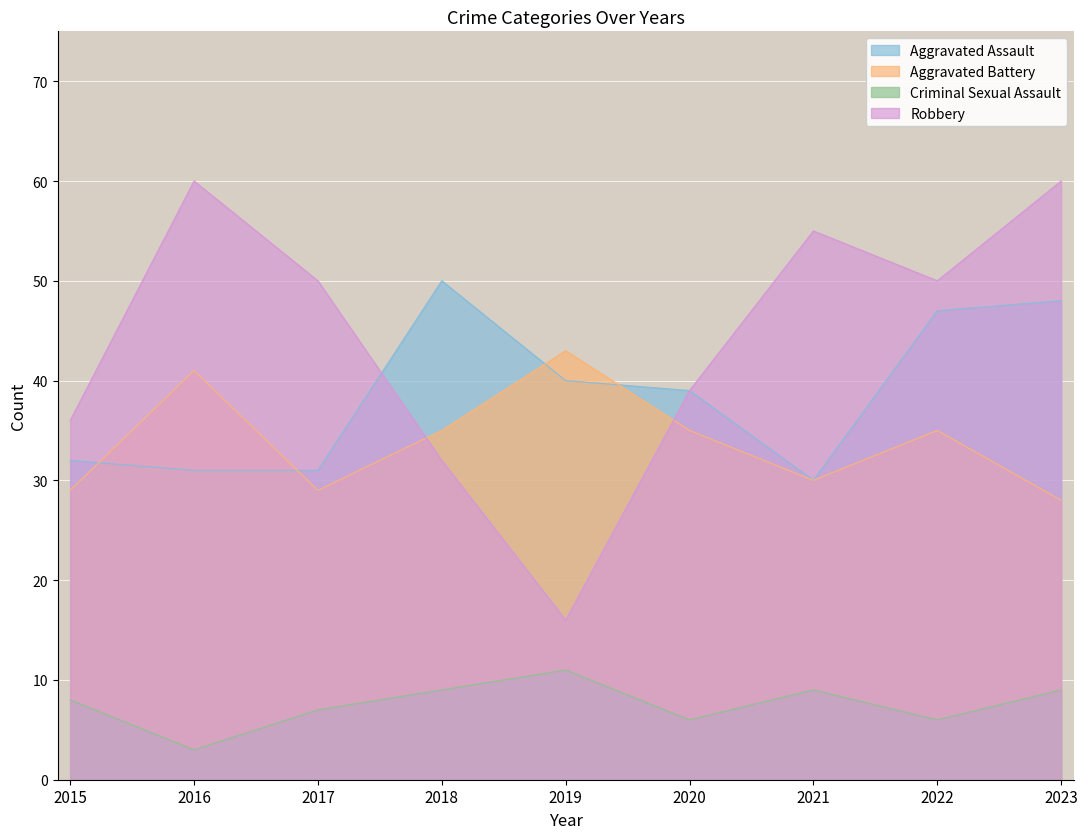

What is the value of the Aggravated Assault point at the 1st from the left?

32